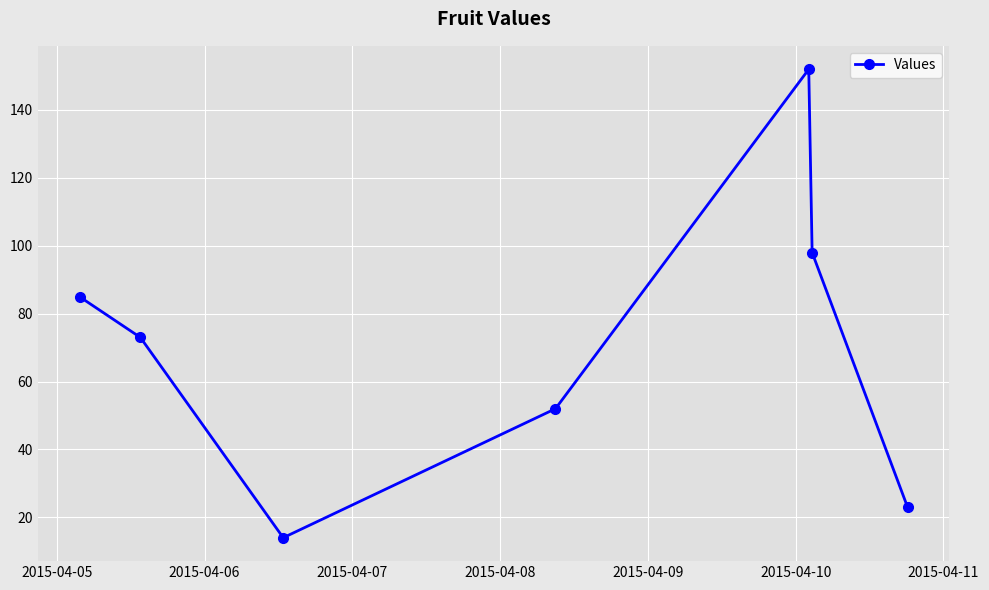

What is the minimum value shown in the chart?

14